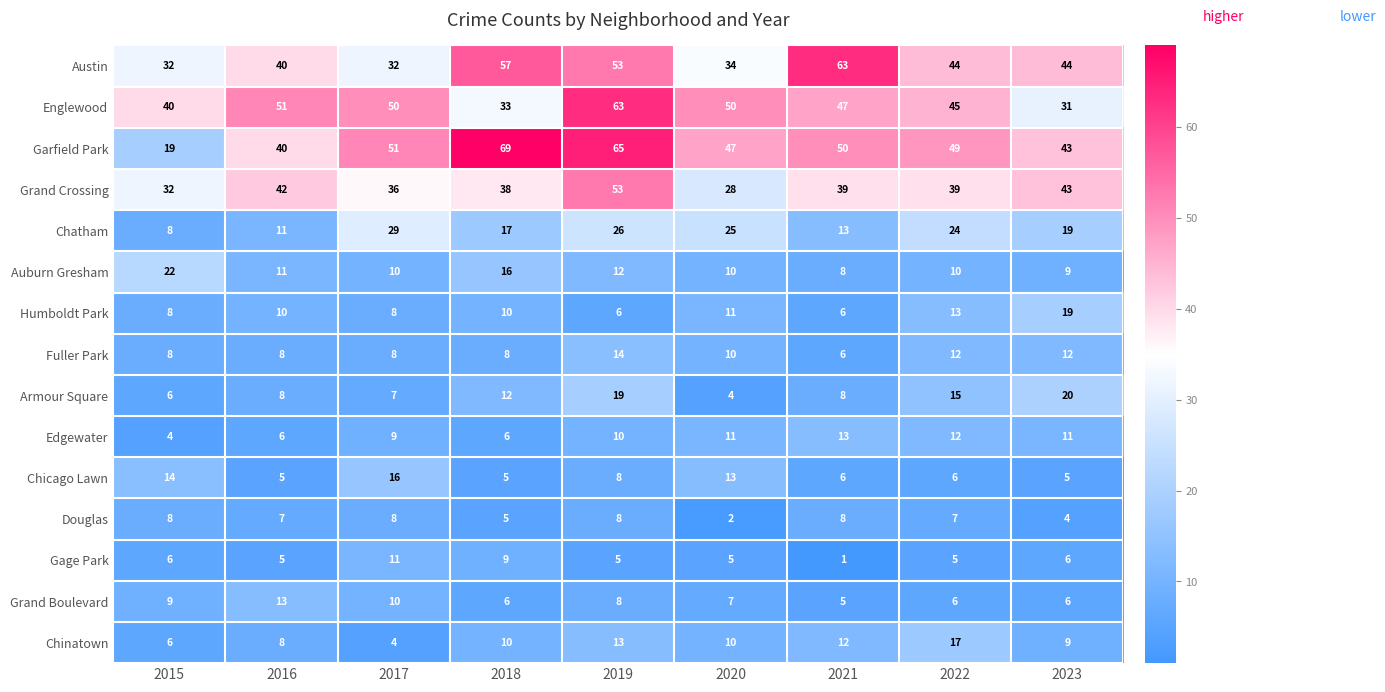

What is the difference between the Gage Park values at 2020 and 2021?

4